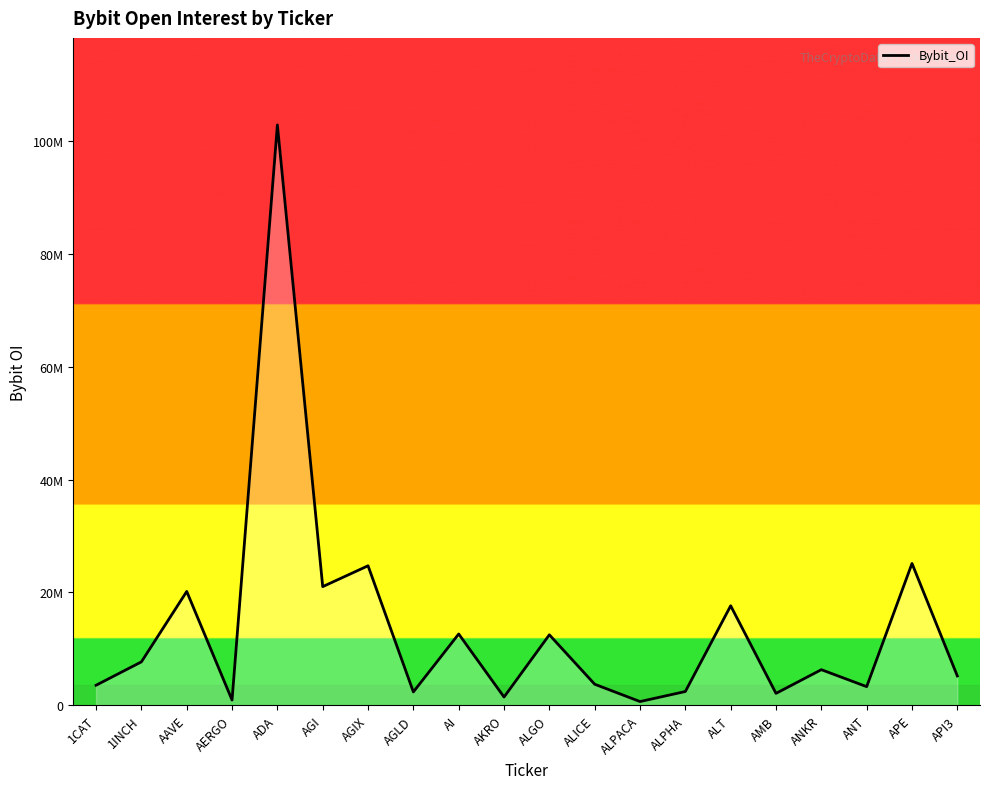

What is the label of the 12th point from the left?

ALICE